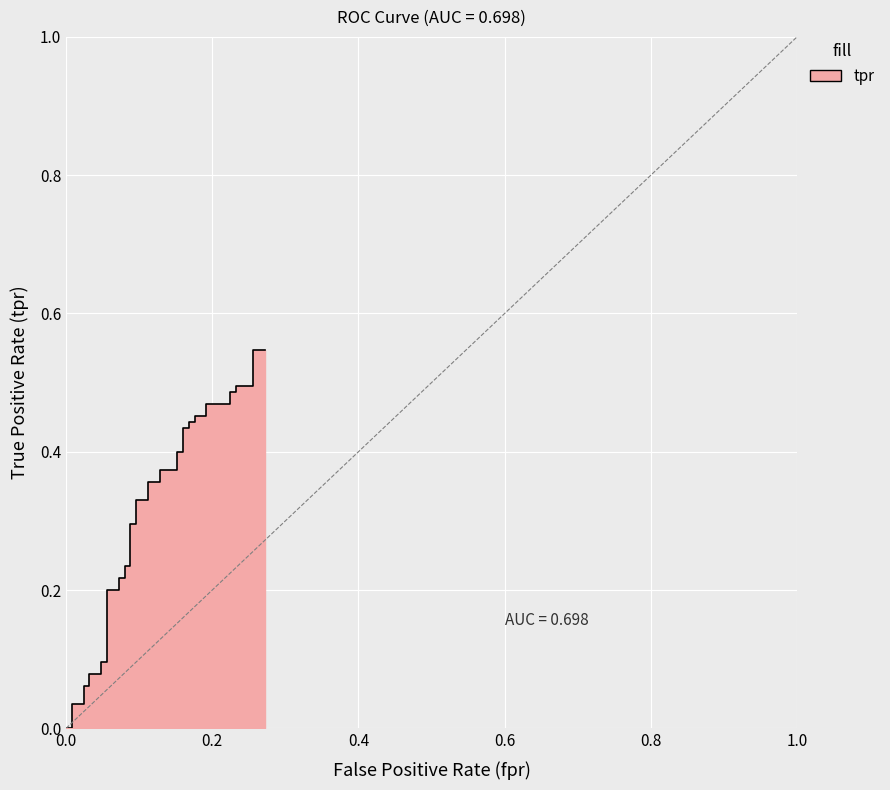

What is the maximum value shown in the chart?

0.5